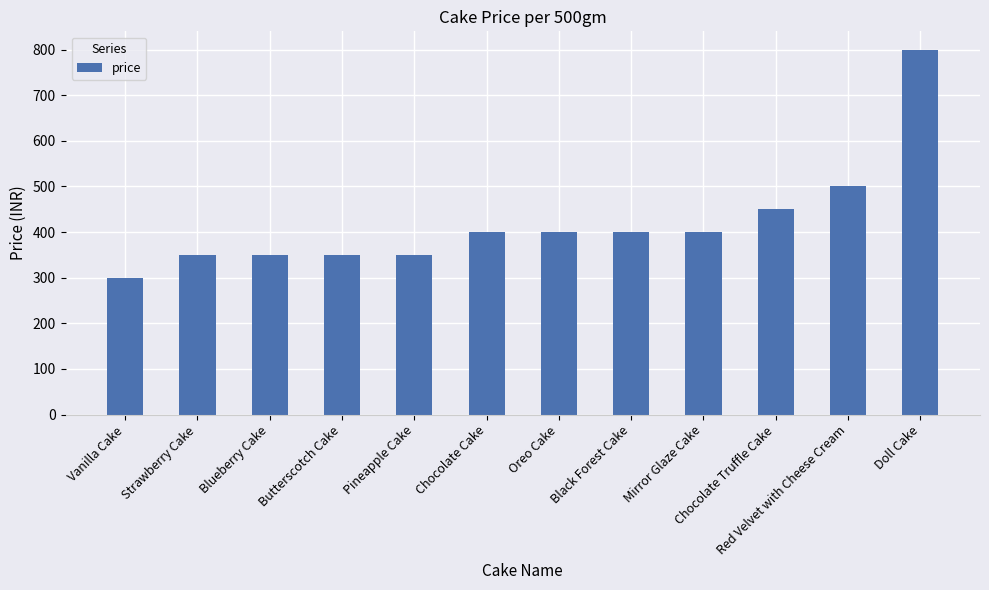

How many bars are there in total?

12